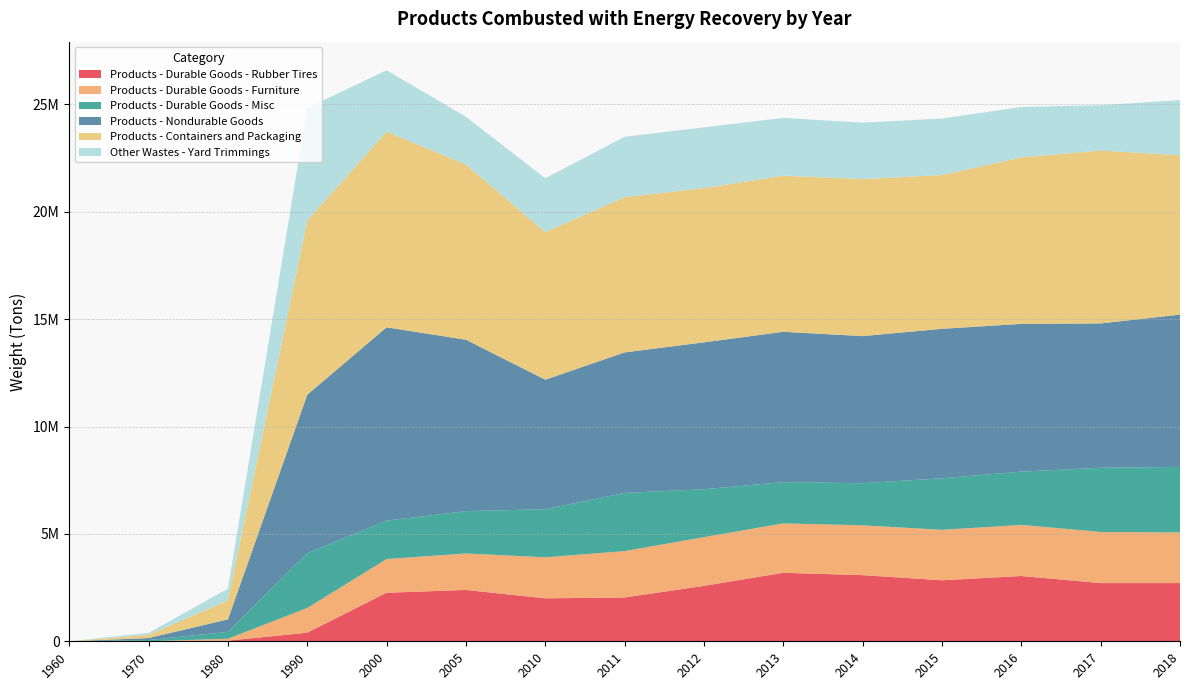

Reading left to right, what are all the values shown in this chart?

Products - Durable Goods - Rubber Tires: 0	0	30000	400000	2260000	2390000	2000000	2040000	2580000	3190000	3080000	2840000	3040000	2710000	2710000
Products - Durable Goods - Furniture: 0	0	90000	1150000	1570000	1700000	1910000	2160000	2270000	2300000	2320000	2350000	2380000	2380000	2360000
Products - Durable Goods - Misc: 0	60000	320000	2550000	1790000	1970000	2240000	2710000	2230000	1920000	1960000	2400000	2480000	2990000	3050000
Products - Nondurable Goods: 0	90000	580000	7380000	9000000	7980000	6030000	6540000	6840000	7000000	6850000	6960000	6880000	6720000	7090000
Products - Containers and Packaging: 0	150000	880000	8110000	9110000	8160000	6870000	7230000	7180000	7270000	7310000	7160000	7750000	8050000	7420000
Other Wastes - Yard Trimmings: 0	90000	550000	5240000	2860000	2220000	2510000	2810000	2830000	2690000	2630000	2630000	2350000	2110000	2570000